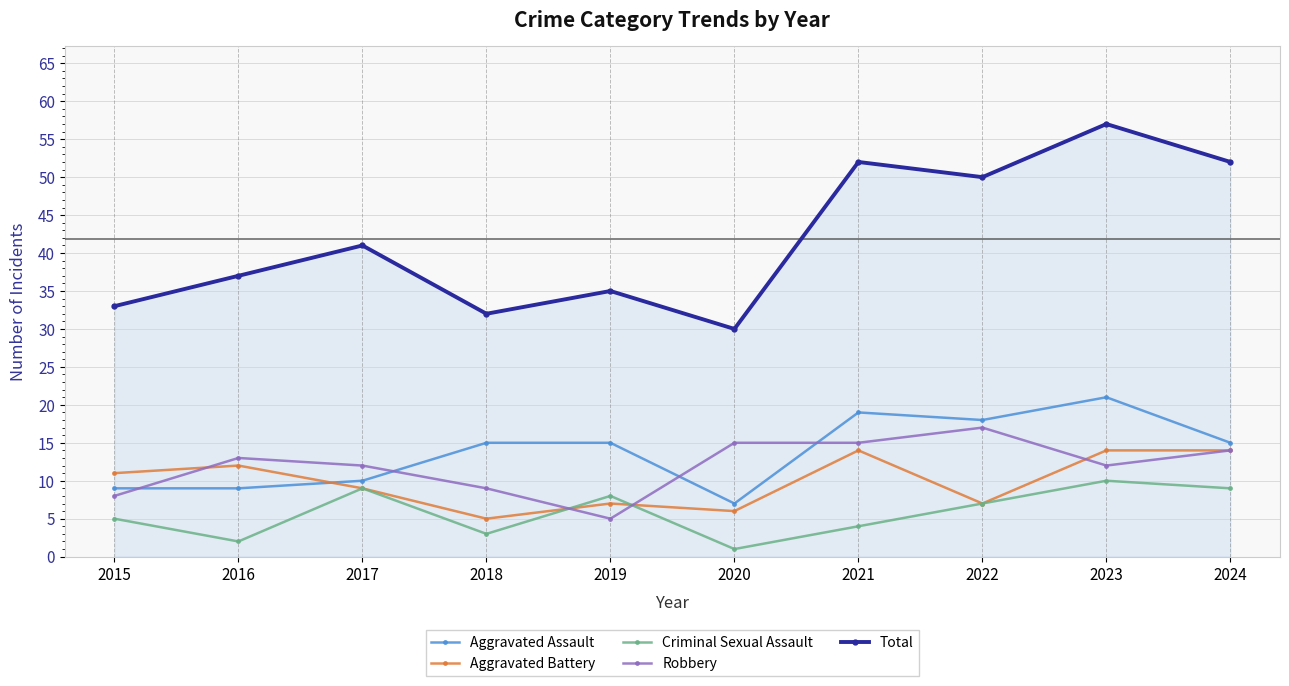

True or false: Aggravated Assault and Robbery cross at least once.

True